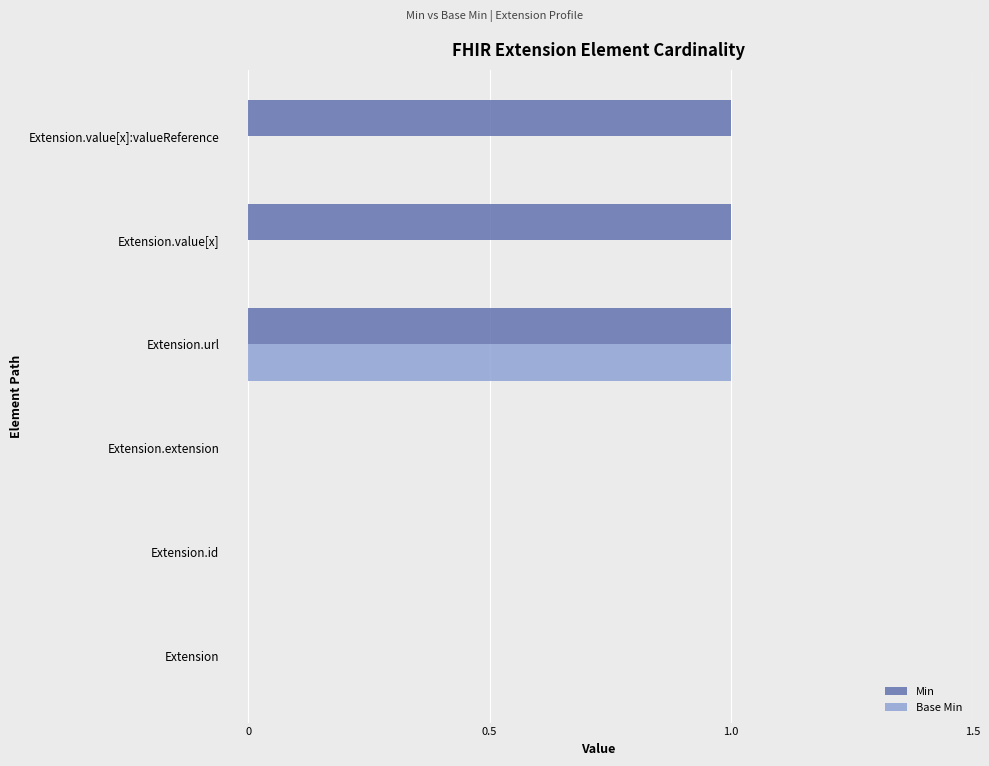

Is the value of Min at Extension.extension greater than the value of Base Min at Extension.url?

No